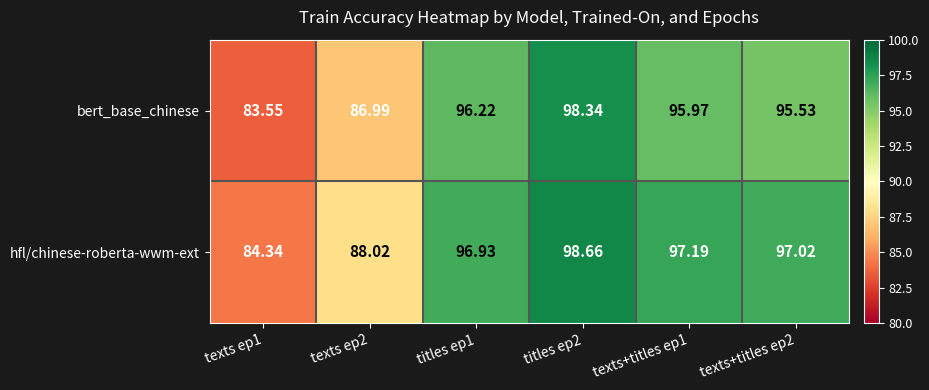

Which series changed the most between texts+titles ep1 and texts+titles ep2?

bert_base_chinese